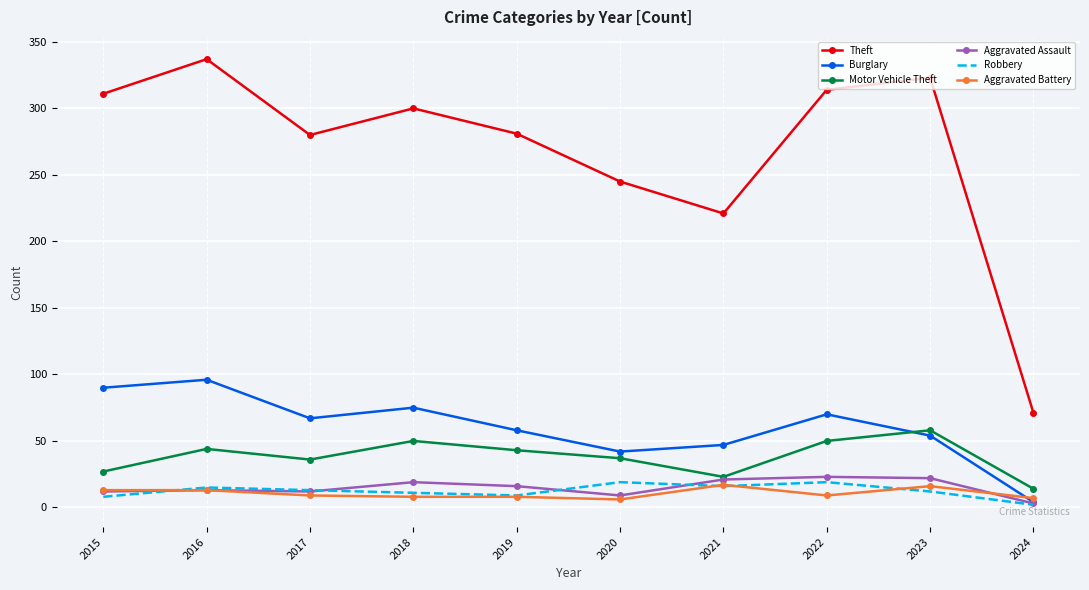

What is the difference between the highest and lowest values at 2021?

205